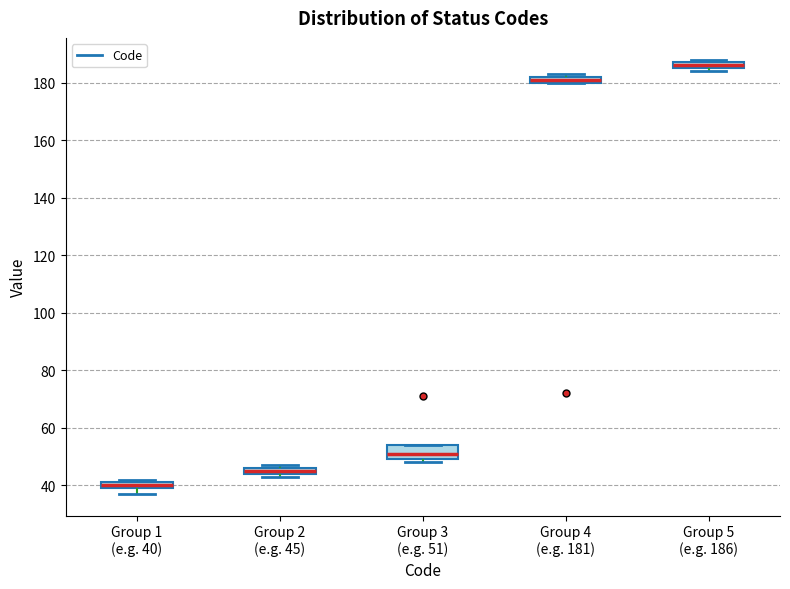

Which box is the tallest, from its lower edge to its upper edge?

Group 3 (e.g. 51)